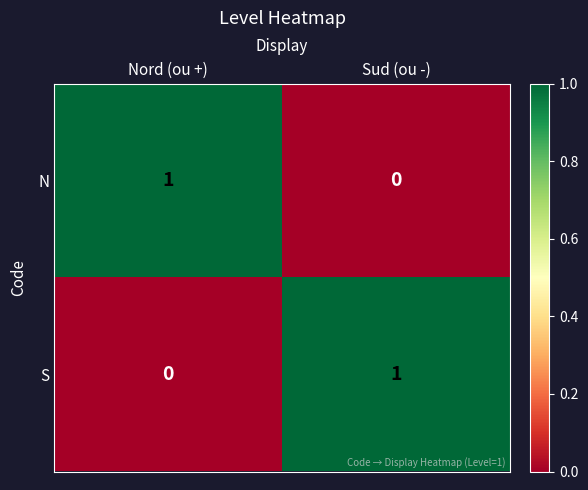

List the labels in order of N value, smallest first.

Sud (ou -), Nord (ou +)